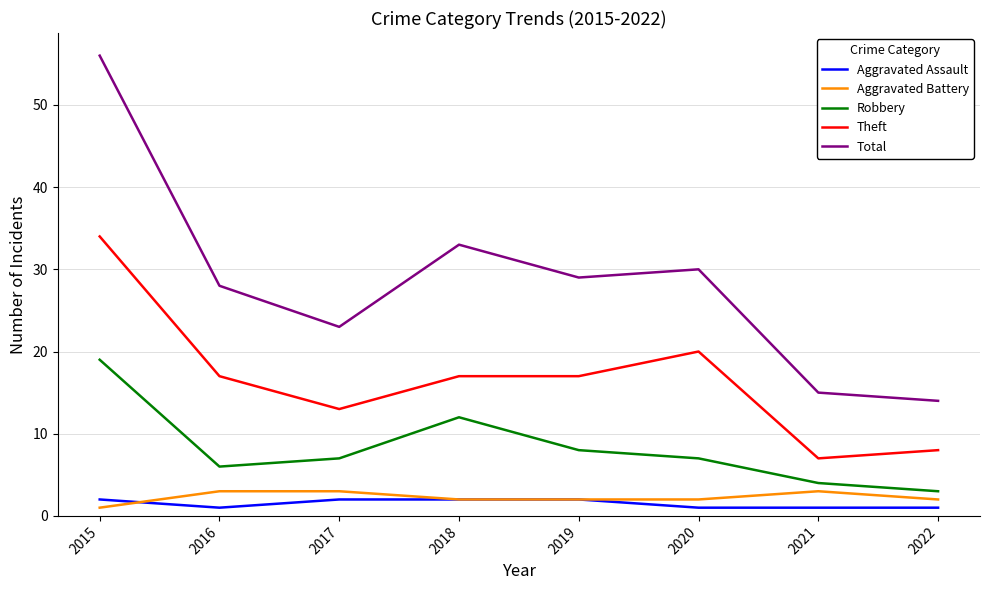

The value of Theft at 2017 is 13. True or false?

True